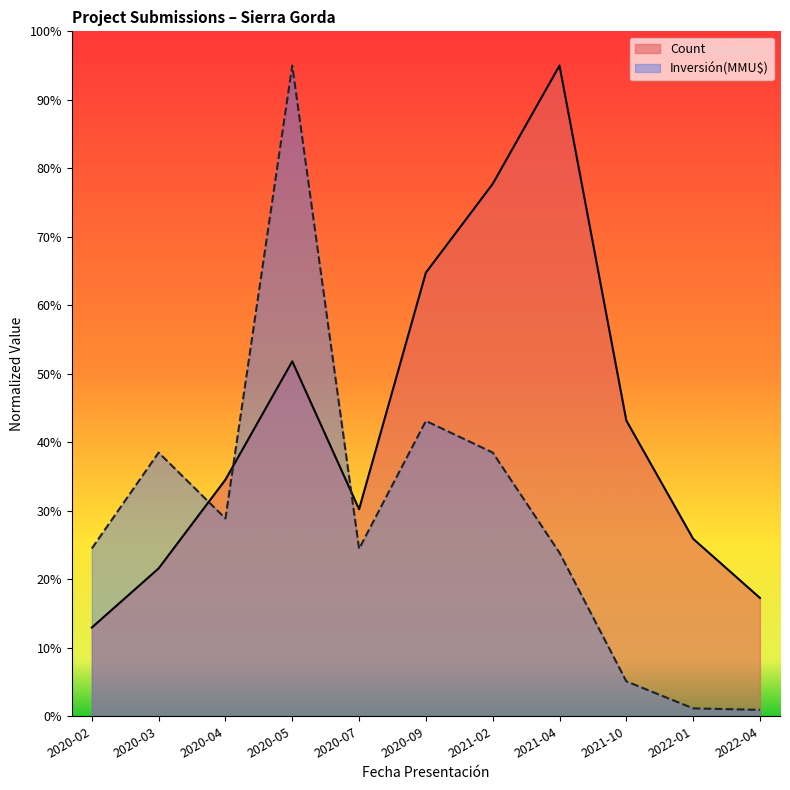

What is the label of the 1st point from the right?

2022-04